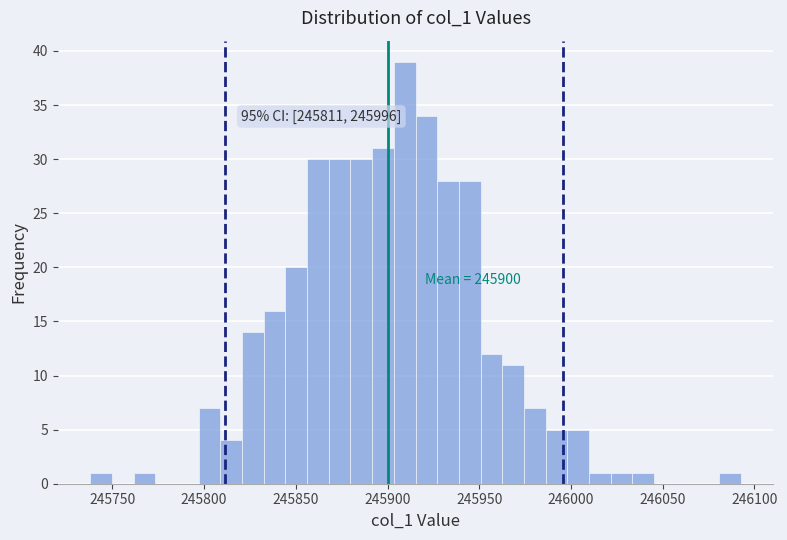

Read against the x-axis, roughly where is the centre of the tallest bar?

245910